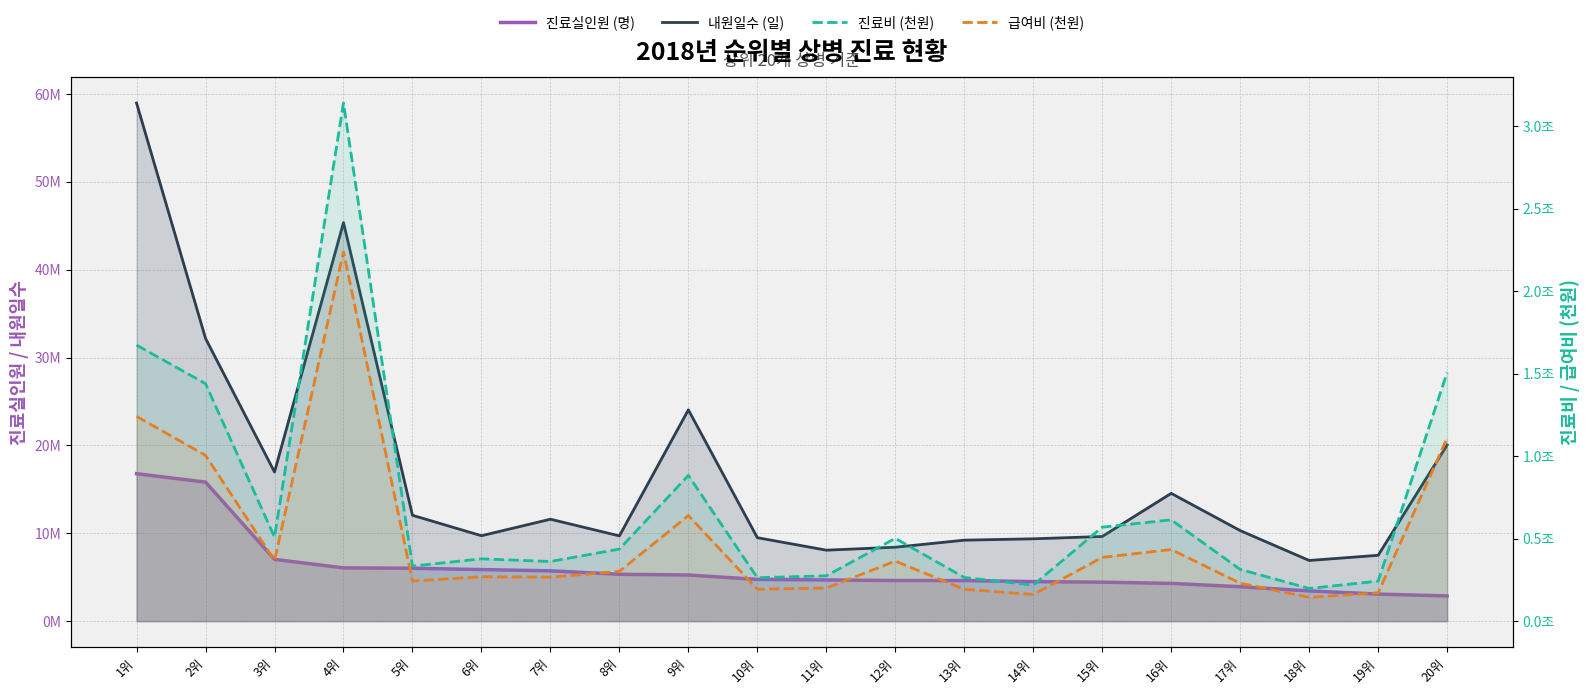

Which series has the largest range (max minus min)?

진료비 (천원)